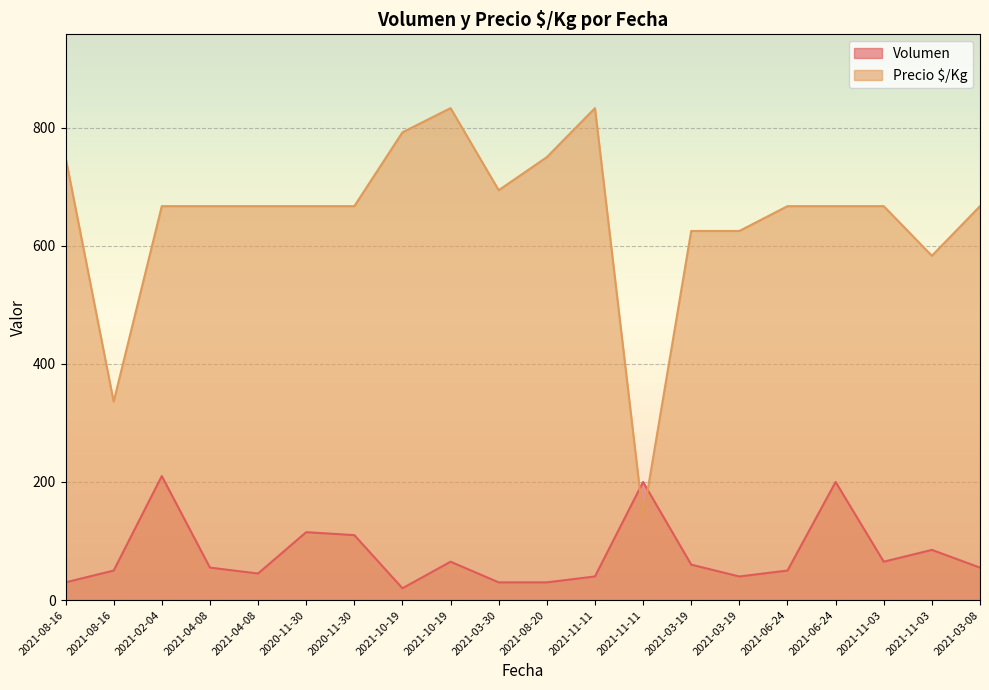

What is the lowest value of the Precio $/Kg series?

140